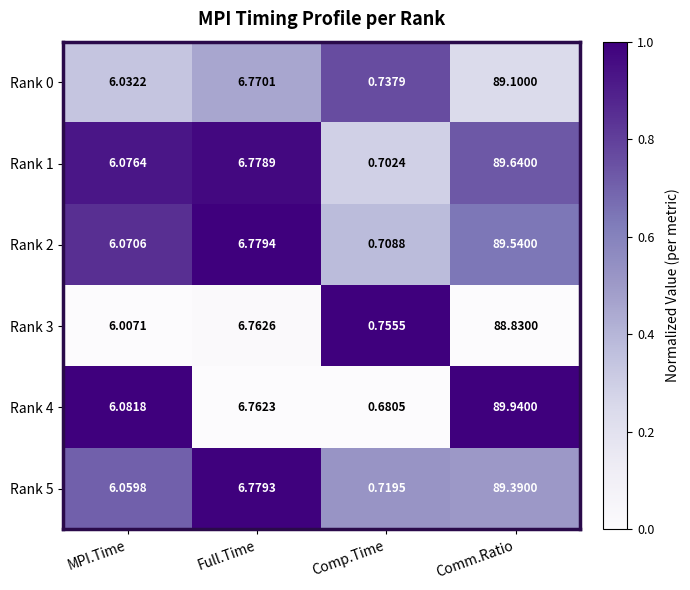

Between Full.Time and Comm.Ratio, which series saw the biggest shift?

Rank 4